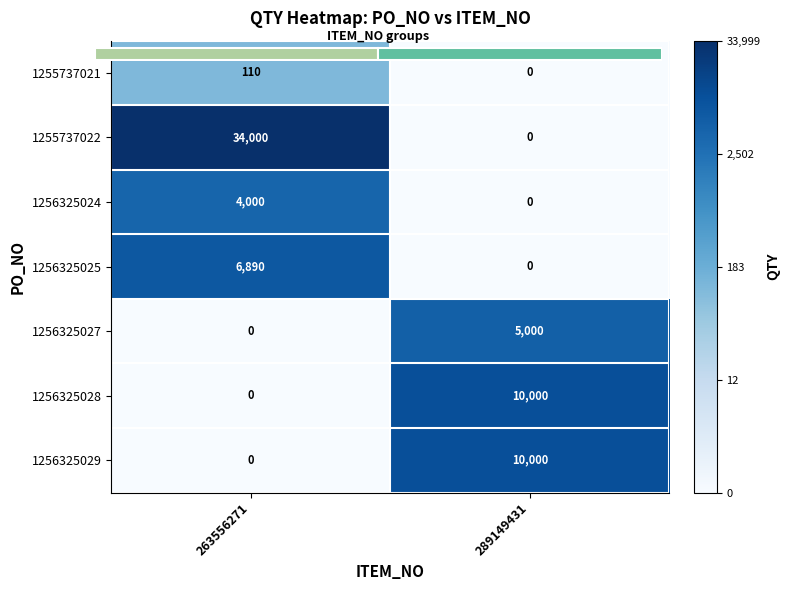

Between 263556271 and 289149431, which series saw the biggest shift?

1255737022